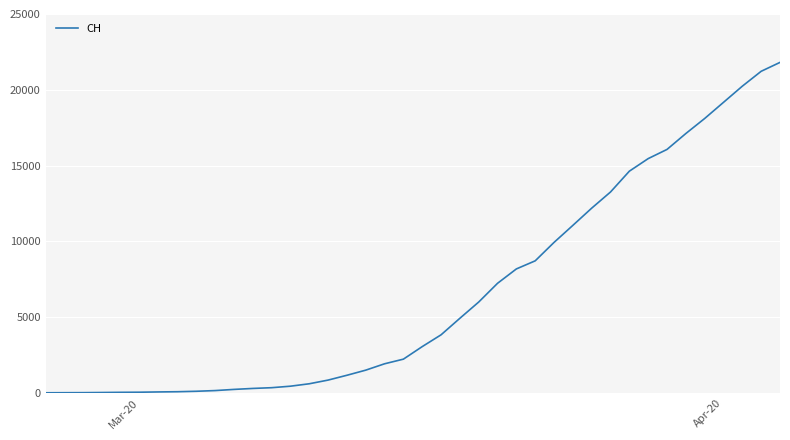

What is the difference between the maximum and minimum values?

21806